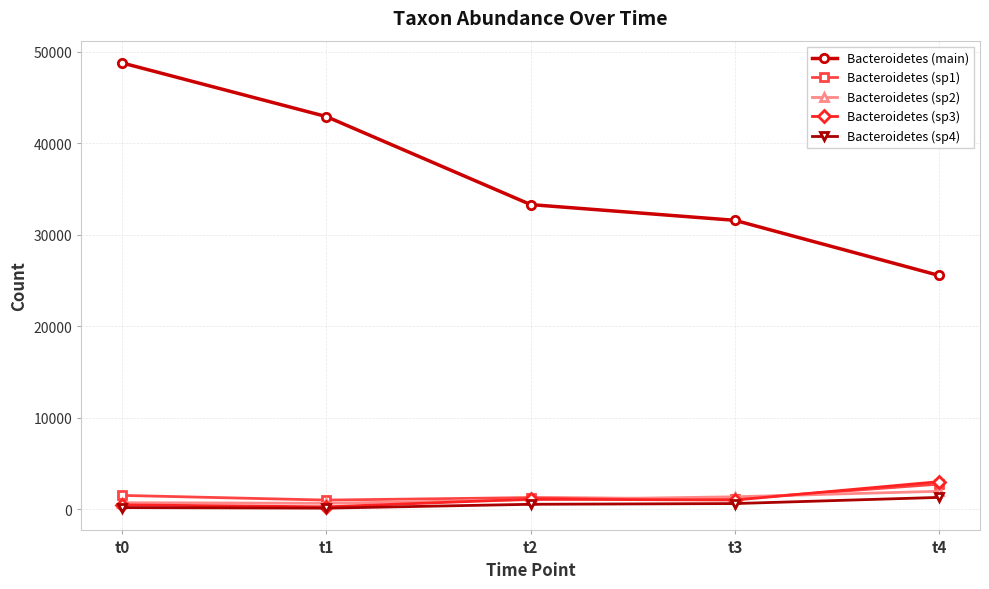

Where is Bacteroidetes (sp1) nearest to the value 1893?

t0